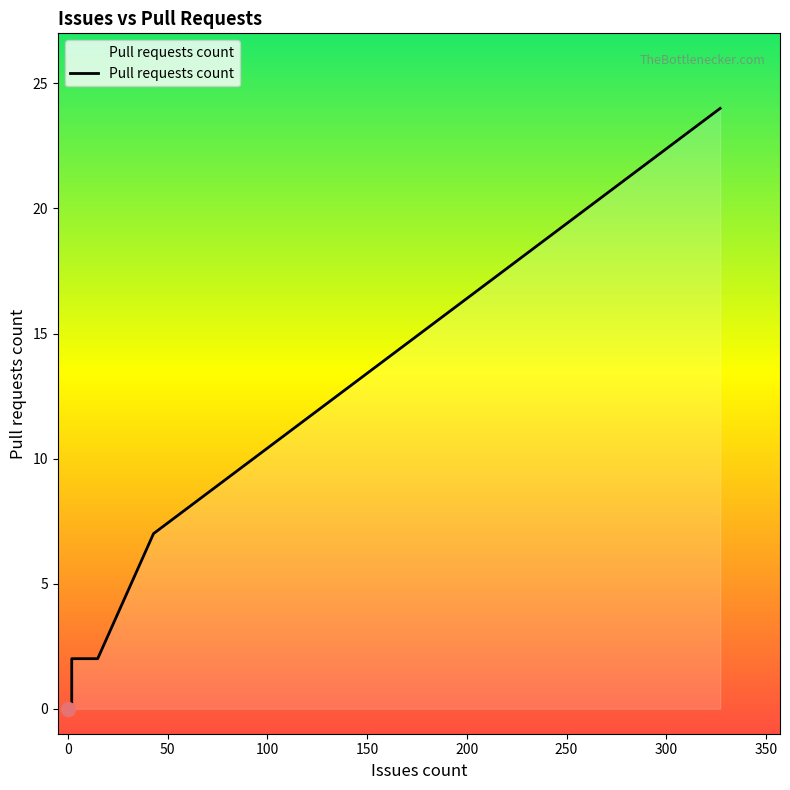

What is the sum of all values?

35